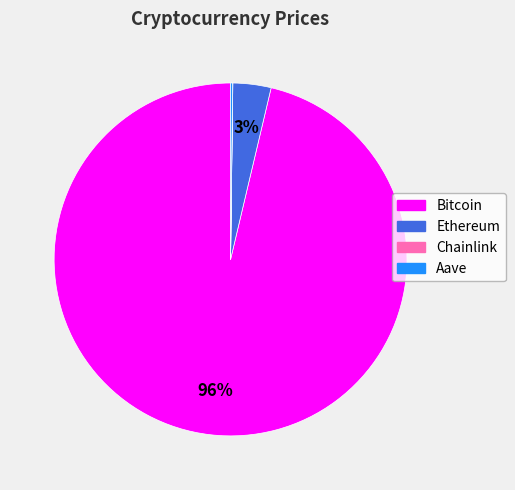

To the nearest percent, what is the average slice percentage?

25%